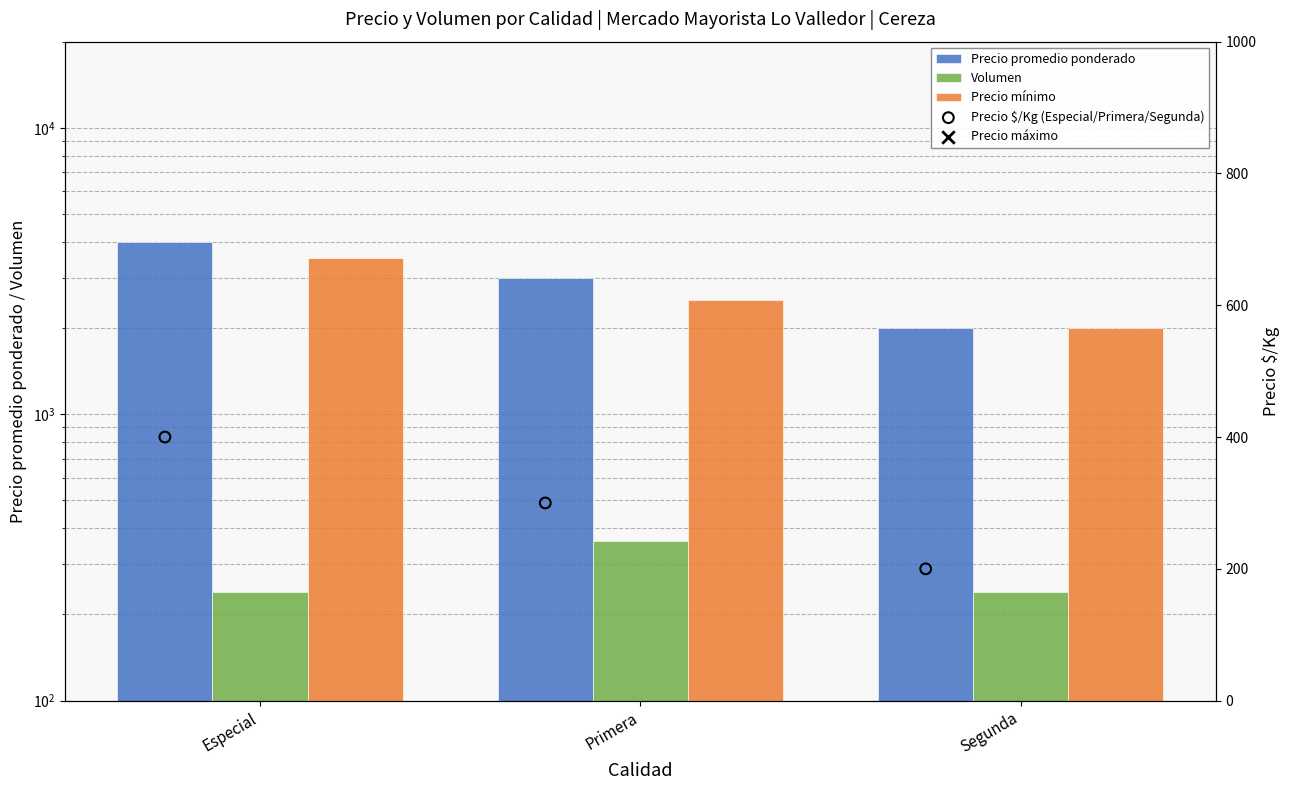

Which series reaches the minimum Y coordinate?

Precio $/Kg (Especial/Primera/Segunda)